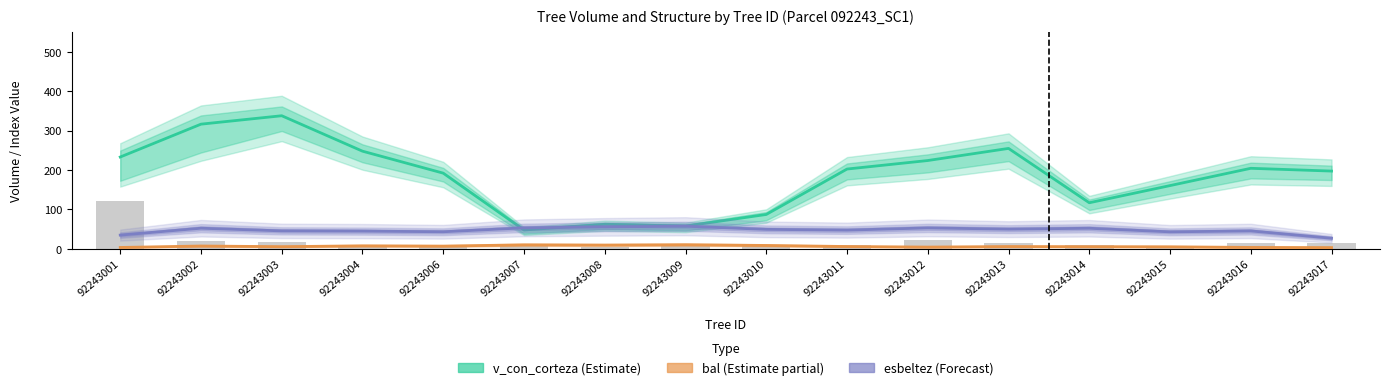

At how many categories does at least one series exceed 256?

2